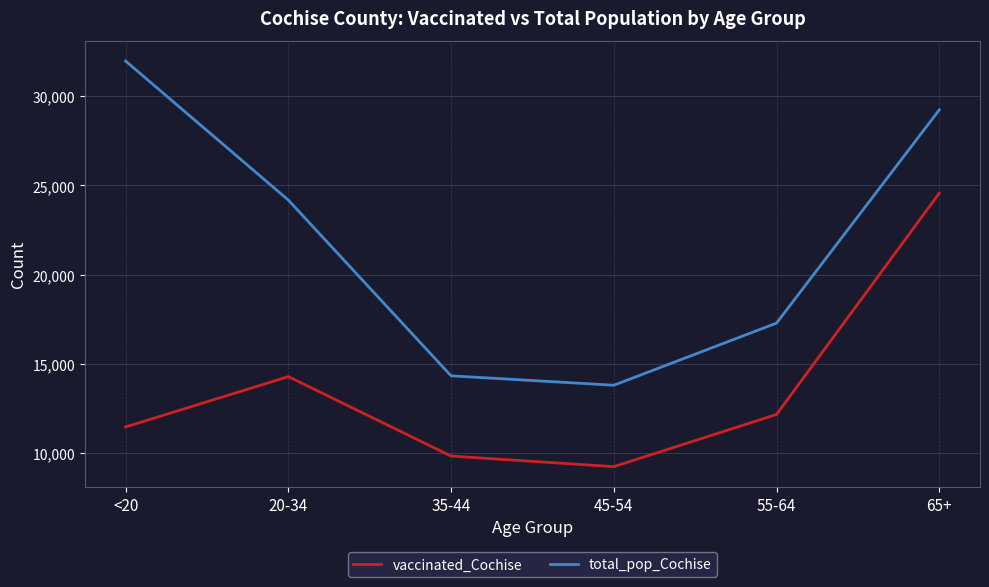

In total_pop_Cochise, how many points are lower than both neighbors (excluding endpoints)?

1